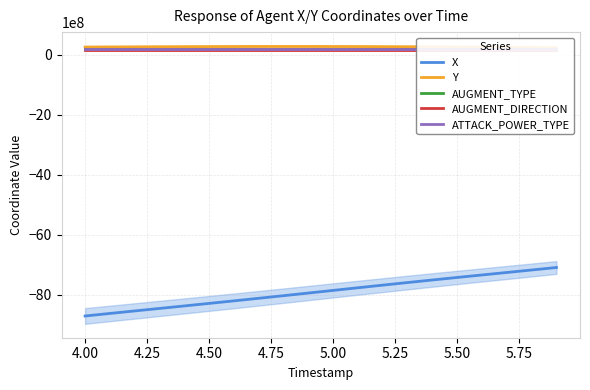

True or false: Y and AUGMENT_DIRECTION cross at least once.

False